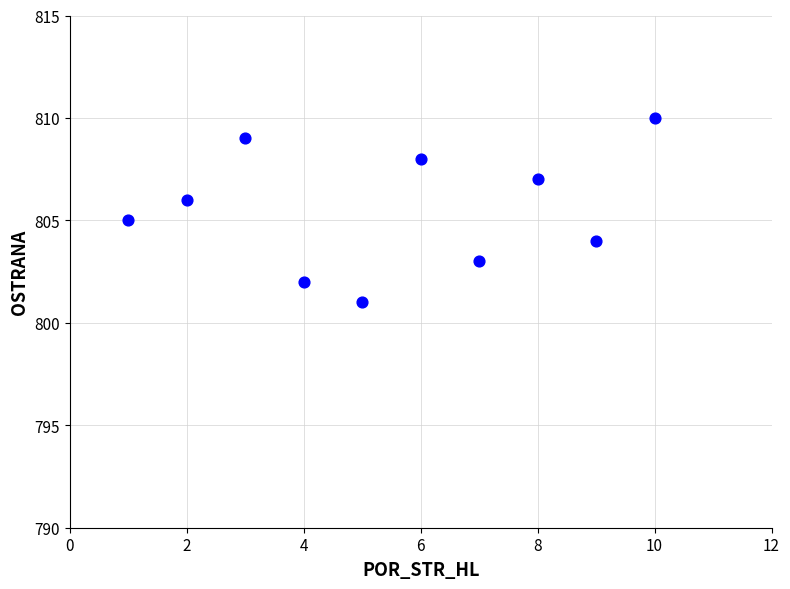

What is the range of X values (max minus min)?

9